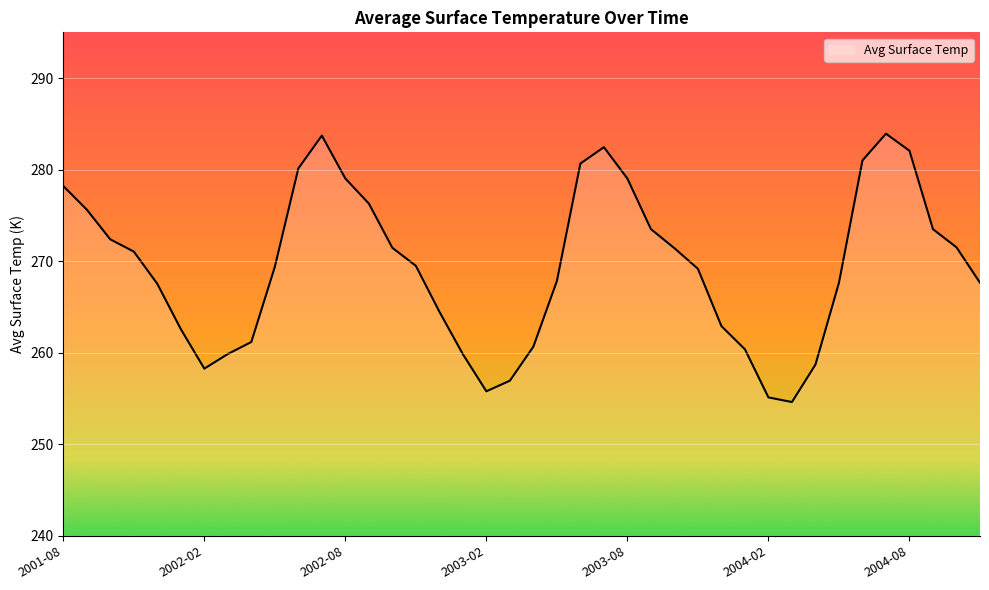

What is the minimum value shown in the chart?

254.6